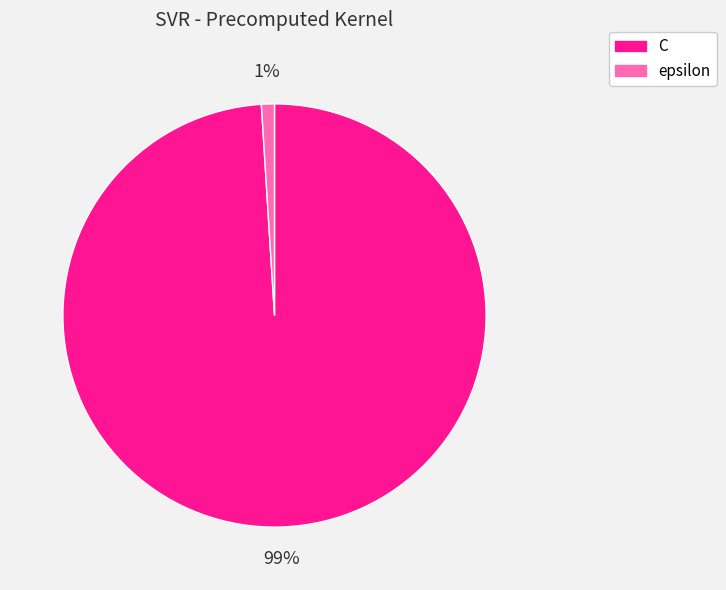

True or false: C accounts for 89% of the total.

False